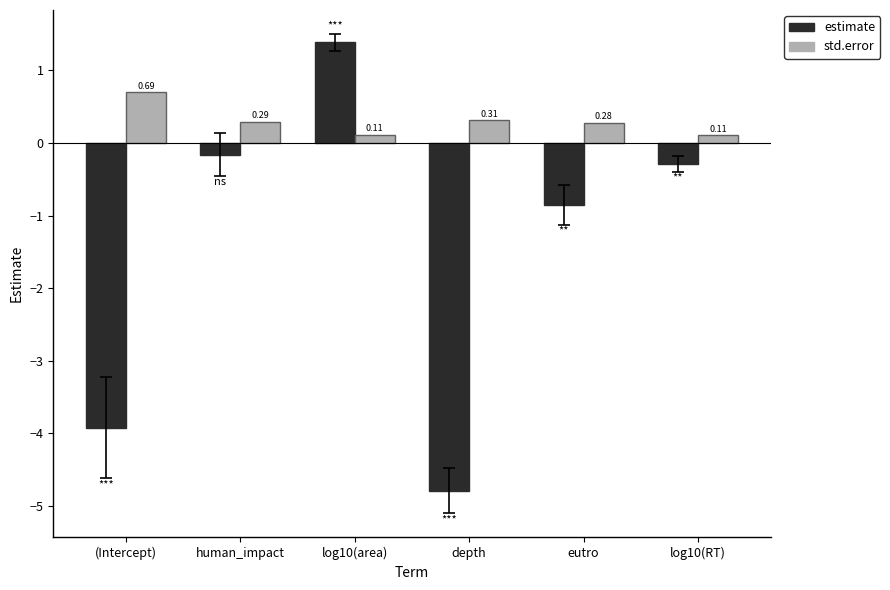

Which label corresponds to the smallest value in the chart?

depth